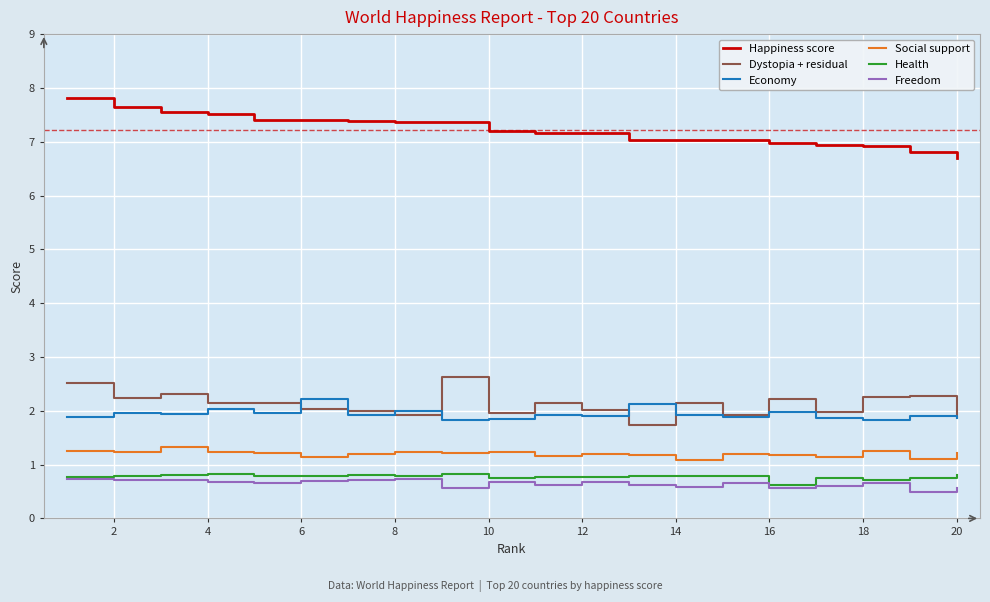

How many categories are shown in the chart?

20